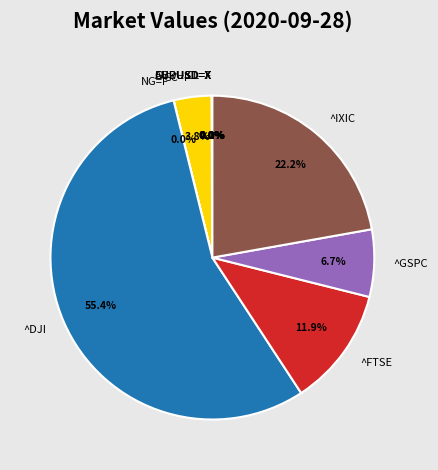

How much of the chart is everything except GC=F?

96.2%